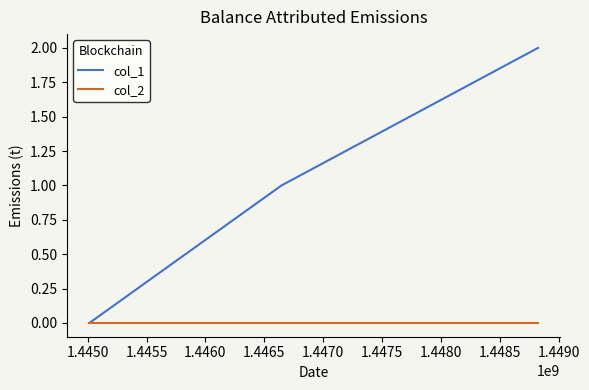

Which series has the widest spread of values?

col_1